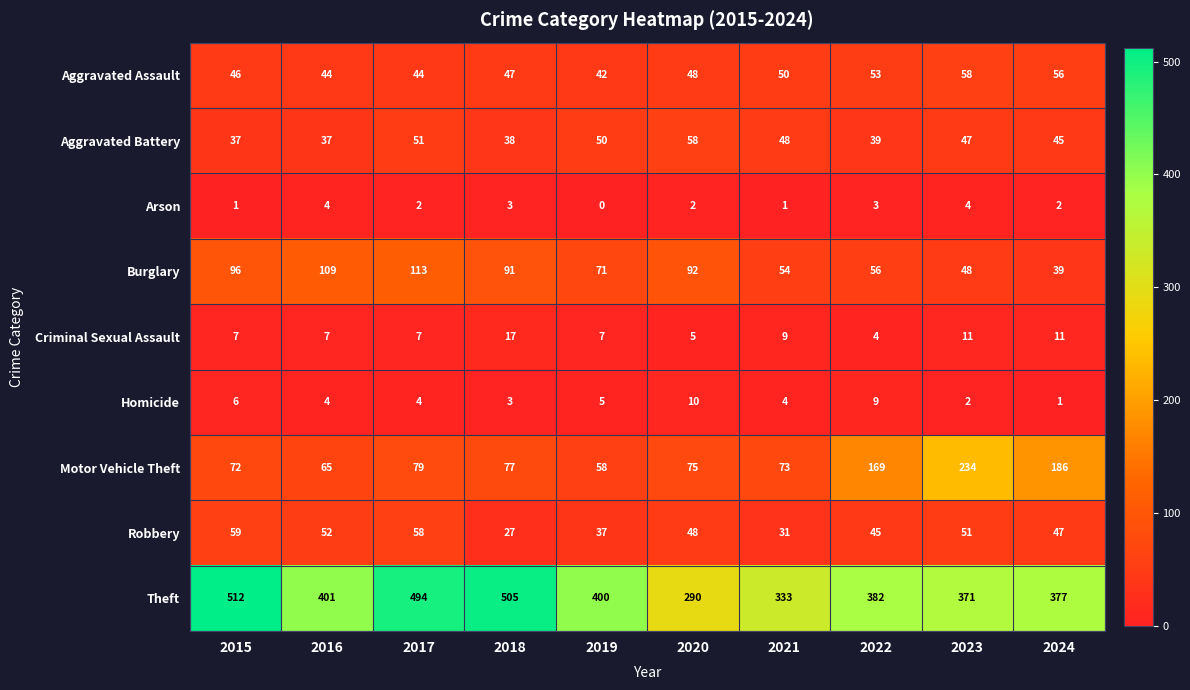

How many categories are shown in the chart?

10